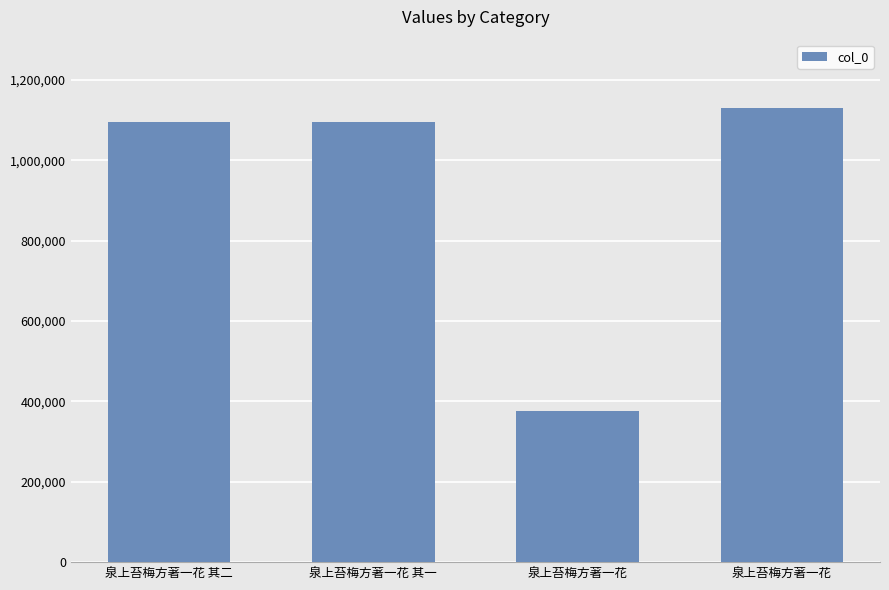

How many data points does each series have?

4